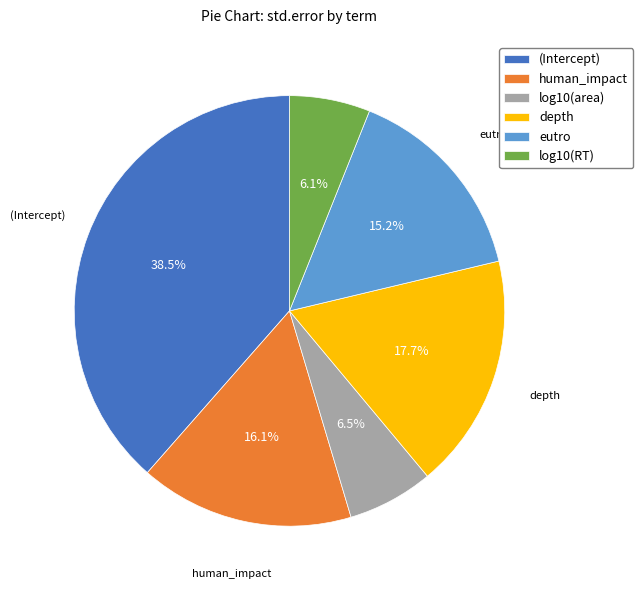

What is the largest slice in the pie chart?

(Intercept)